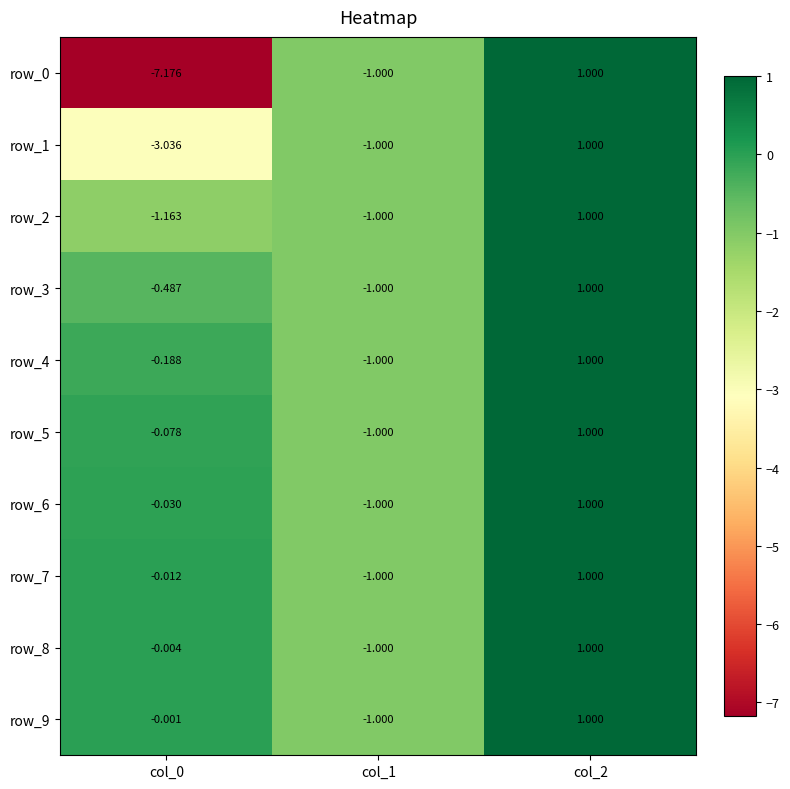

Is the value of row_1 at col_0 greater than the value of row_8 at col_0?

No